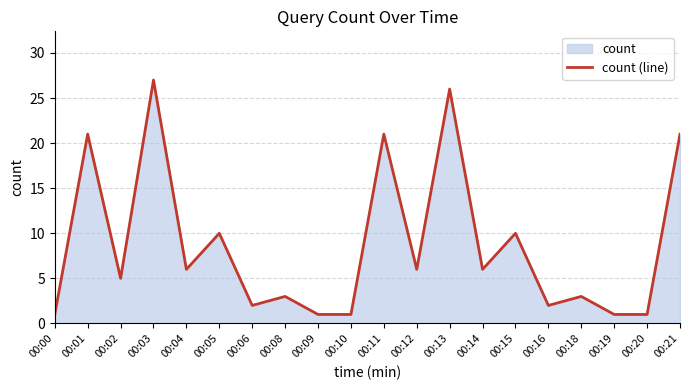

What is the value of the 18th point from the left?

1